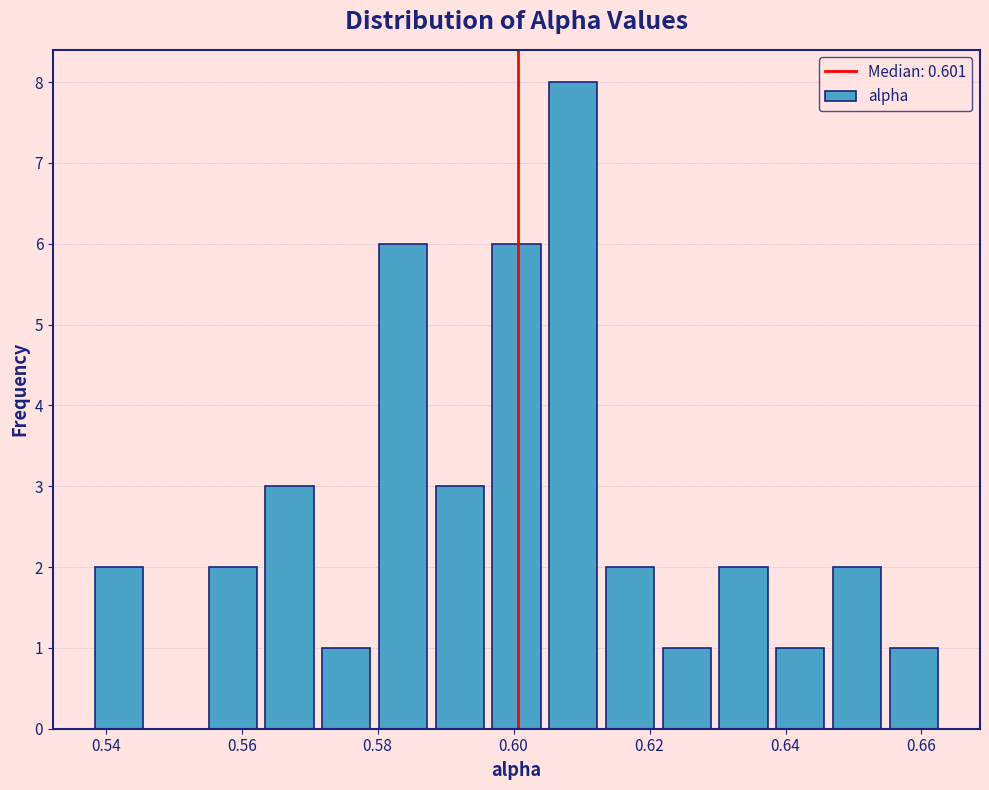

Reading left to right, transcribe this chart: for each bar, give the range it covers on the x-axis and its height. Neither the bar edges nor the heights are printed on the chart, so give them approximately, as read against the axes.

0.538 to 0.546: 2
0.546 to 0.554: 0
0.554 to 0.562: 2
0.562 to 0.572: 3
0.572 to 0.580: 1
0.580 to 0.588: 6
0.588 to 0.596: 3
0.596 to 0.604: 6
0.604 to 0.612: 8
0.612 to 0.622: 2
0.622 to 0.630: 1
0.630 to 0.638: 2
0.638 to 0.646: 1
0.646 to 0.654: 2
0.654 to 0.664: 1